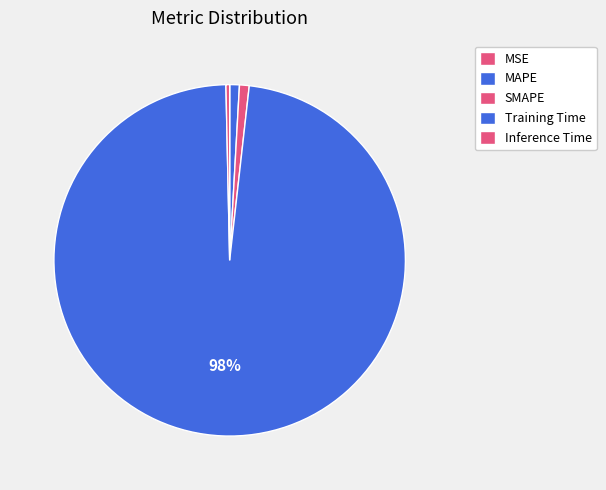

Is it true that MAPE is 12% of the pie?

False